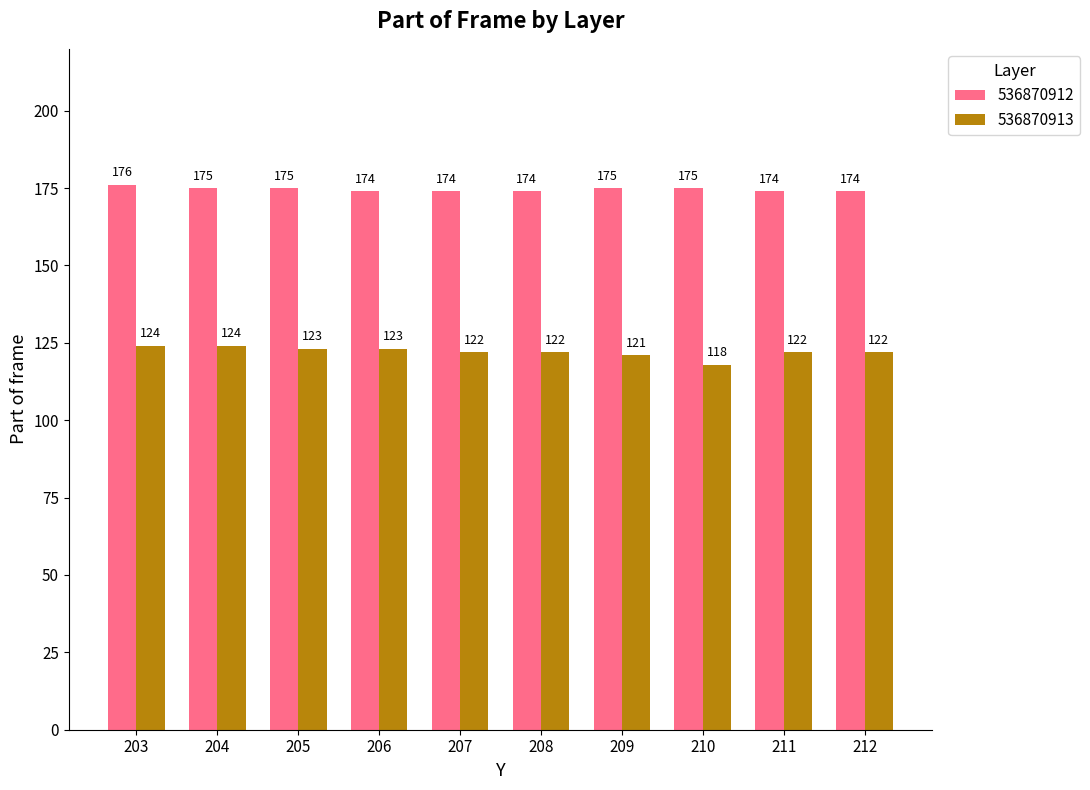

Are the bars grouped side by side (vs. stacked)?

Yes